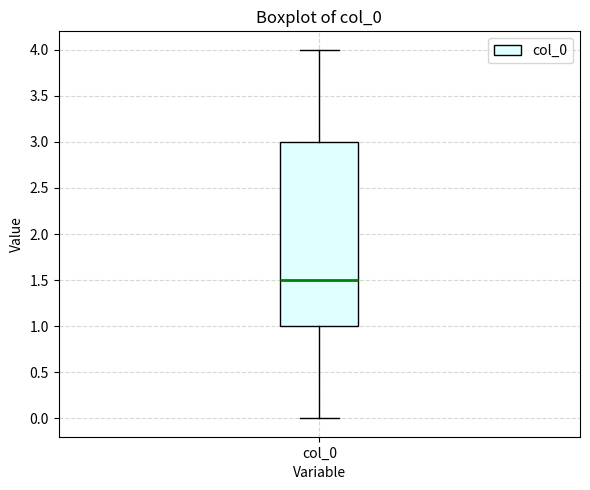

Read this box plot against the y-axis: the position of the median line, the range covered by the box, and the ends of both whiskers. The values are not printed on the chart, so give them approximately, as read against the axis.

median 1.5, box 1.0 to 3.0, whiskers 0.0 to 4.0